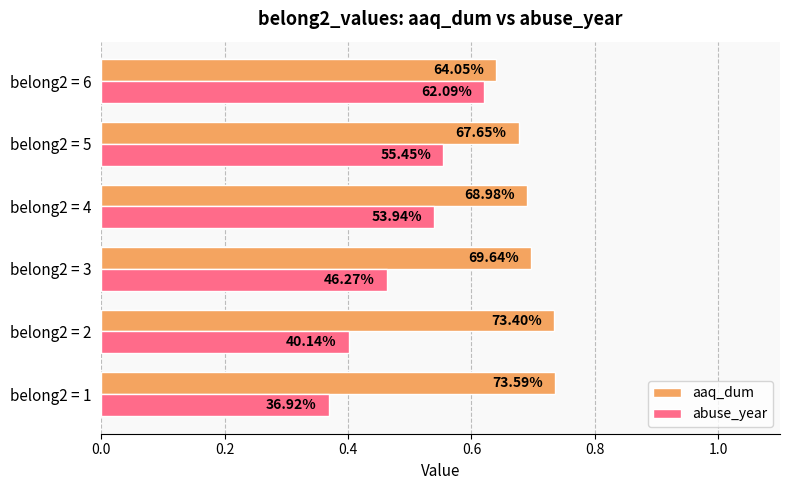

What is the difference between the second highest and minimum values in the aaq_dum series?

0.1